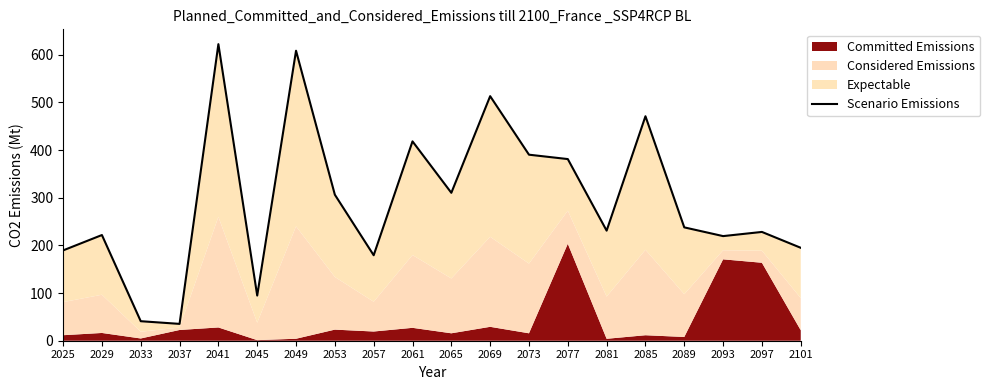

At which category does the data reach its first local peak?

2029